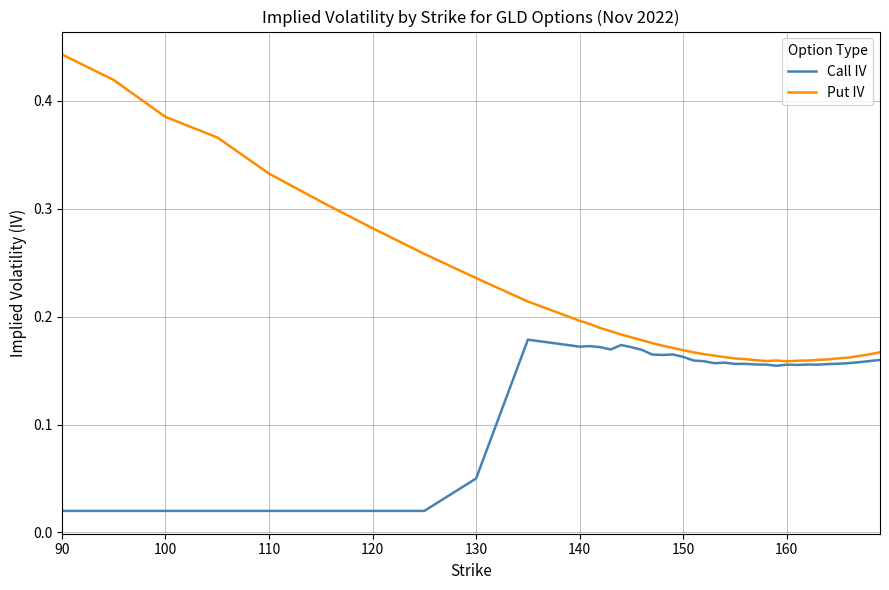

List the series in order of their overall mean, highest first.

Put IV, Call IV